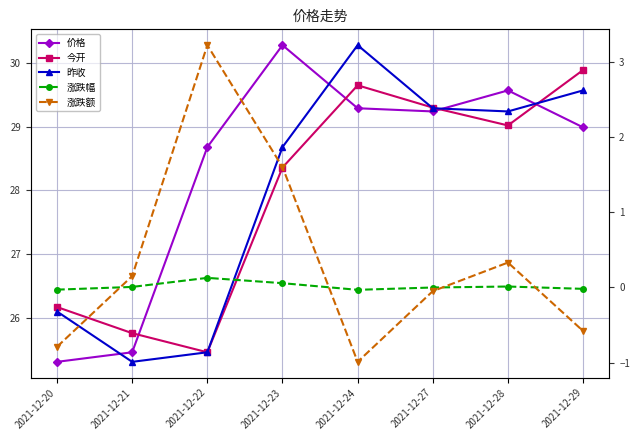

Rank the series at 2021-12-23 from lowest to highest value.

涨跌幅, 涨跌额, 今开, 昨收, 价格